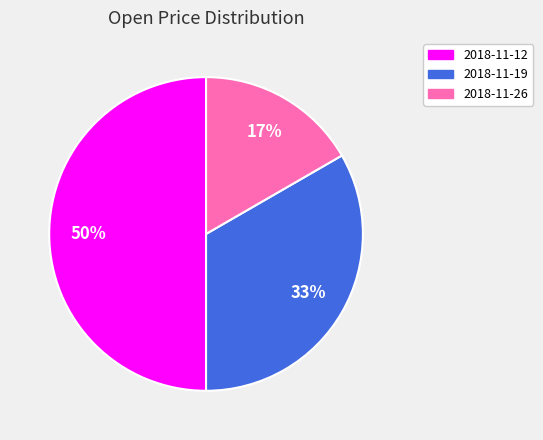

How many segments does this pie chart have?

3